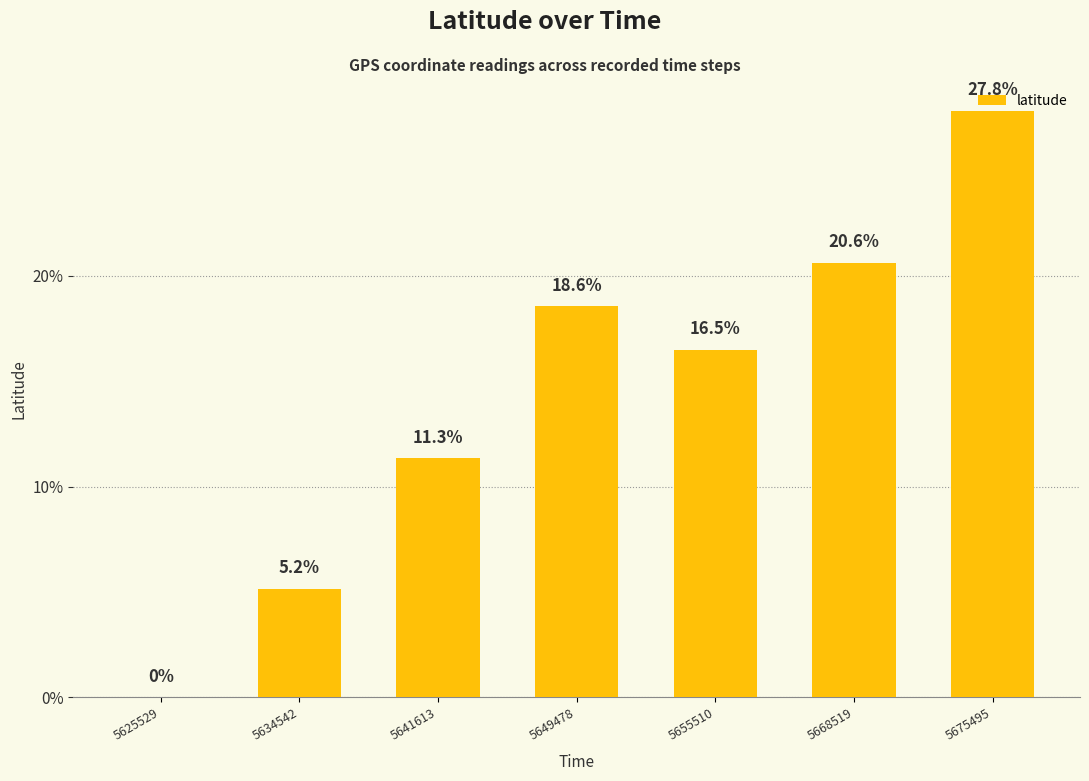

What is the sum of all values?

100.0